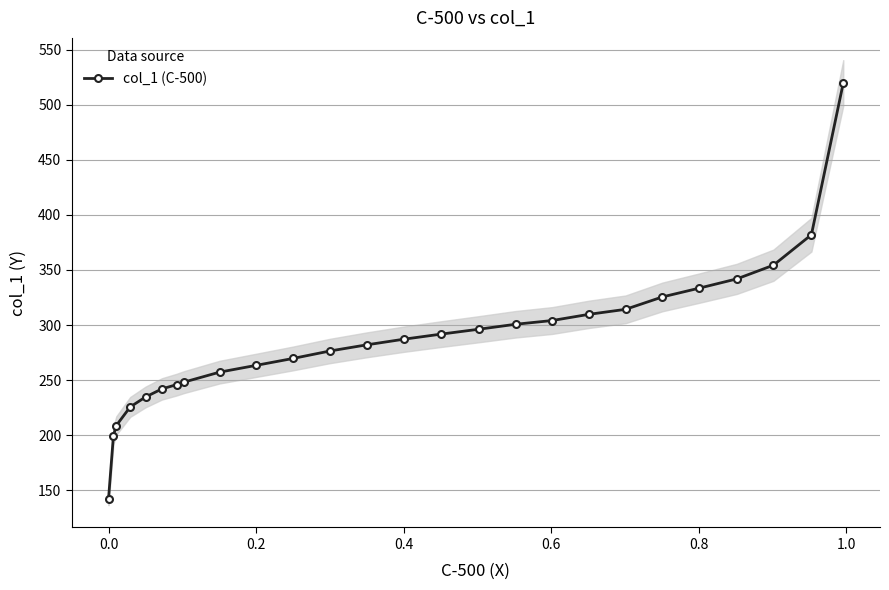

What is the value of the 3rd point from the left?

208.7